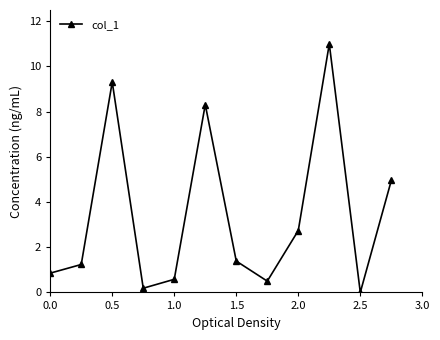

What is the value of the 10th point from the left?

11.0